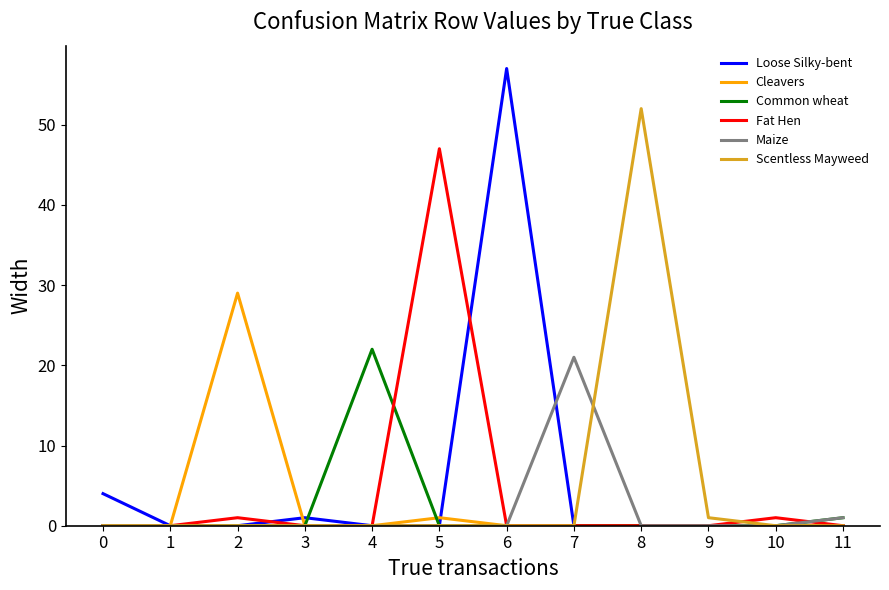

The value of Fat Hen at 7 is 0. True or false?

True